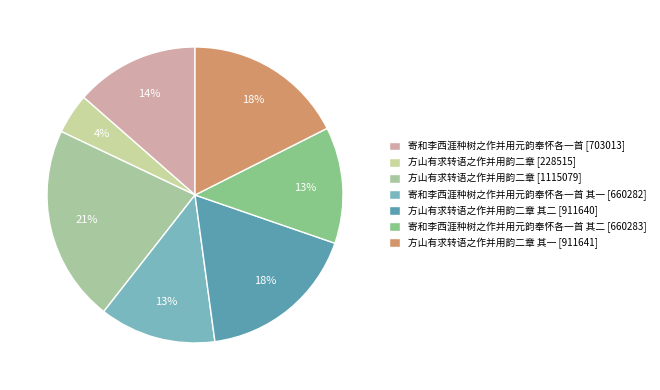

How many slices are in this pie chart?

7